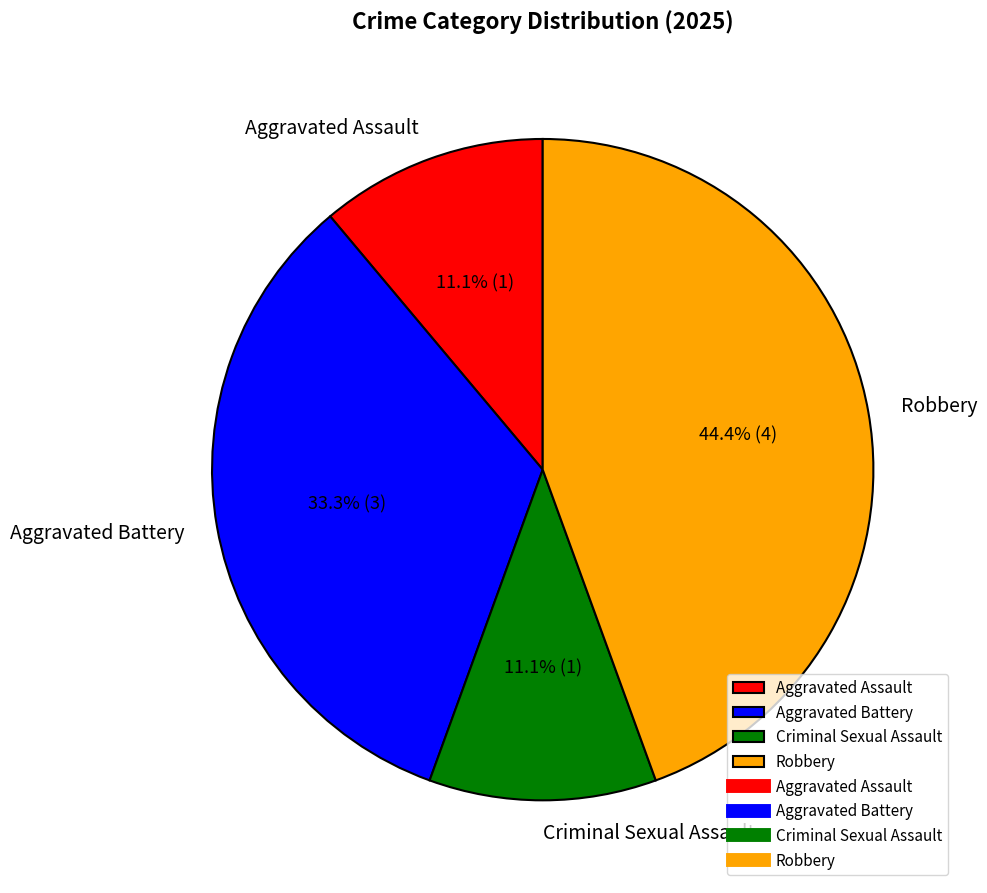

Do Robbery and Aggravated Assault together represent more than half of the pie?

Yes